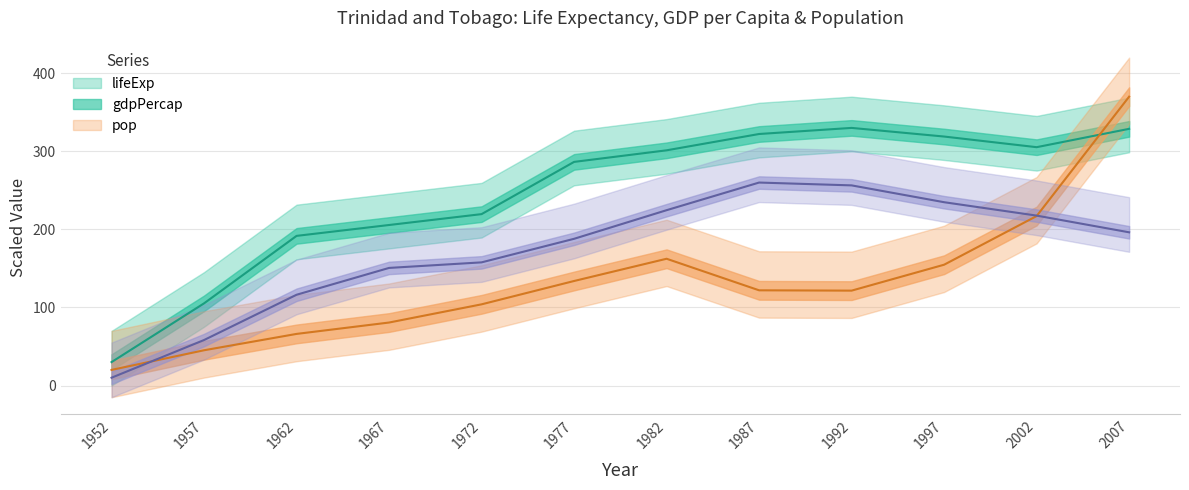

At which label is gdpPercap closest to 195?

2002